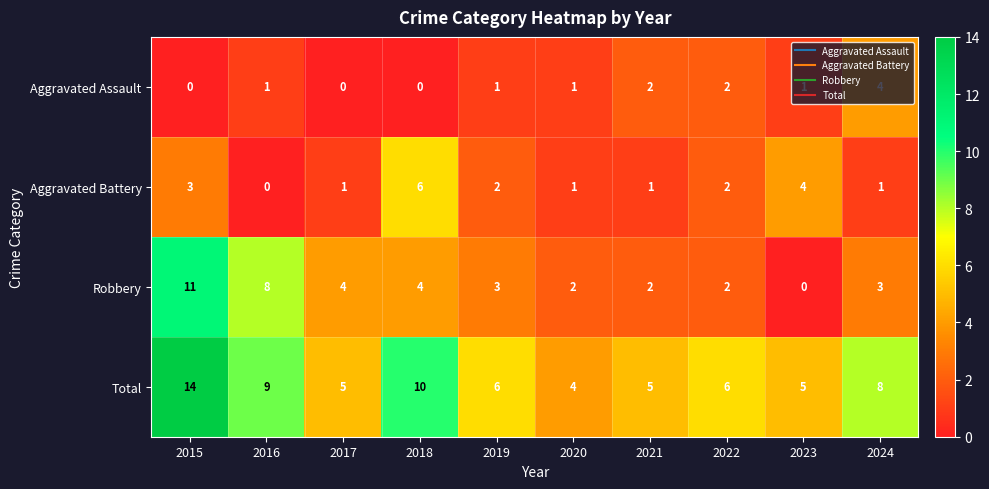

What is the spread (max minus min) of values at 2015?

14